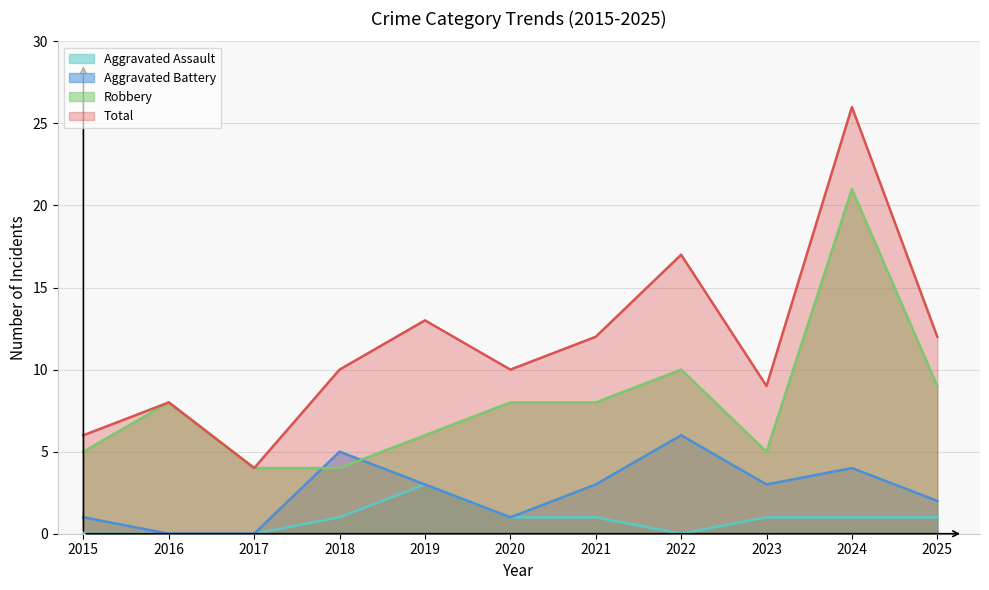

What is the spread (max minus min) of values at 2022?

17